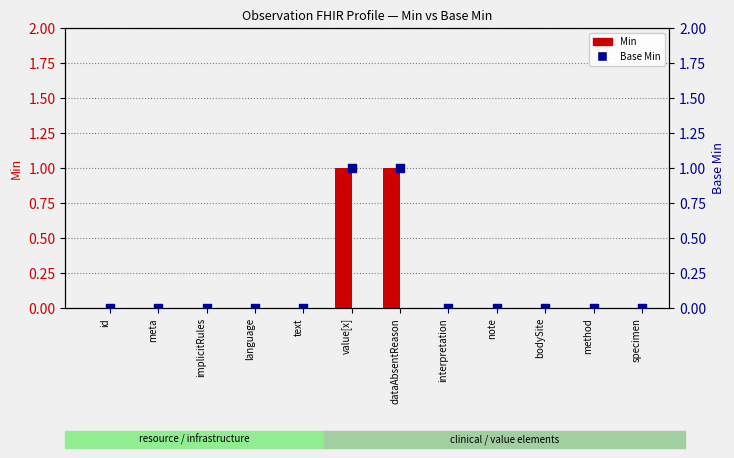

Which series reaches the maximum Y coordinate?

Min